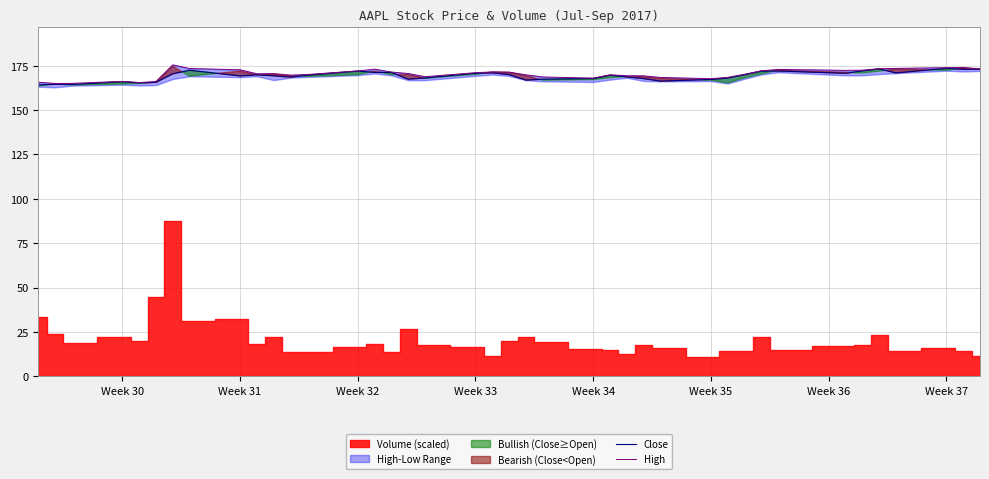

How many values in the High series are below 170?

17